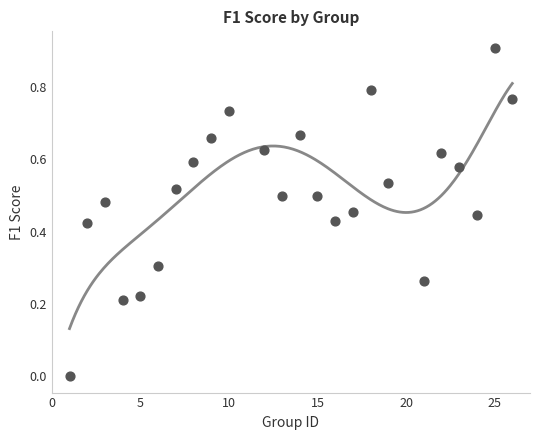

What is the range of Y values (max minus min)?

0.9